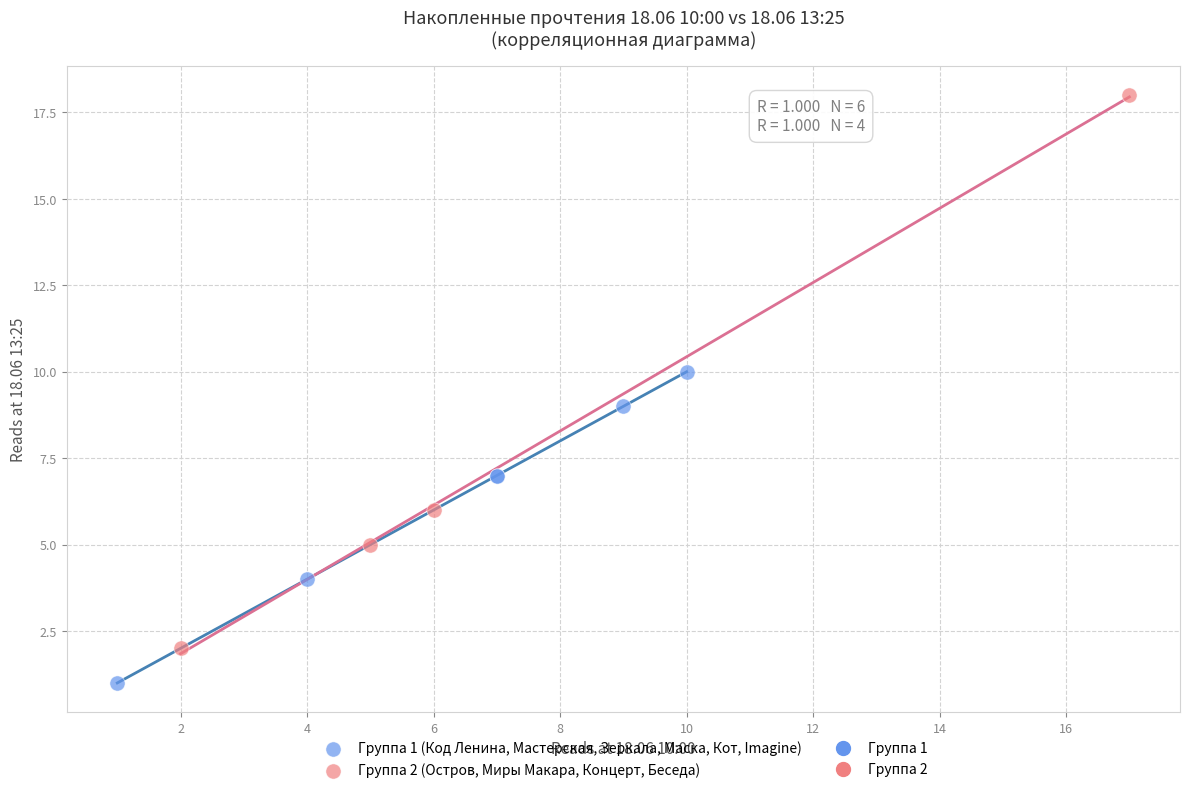

Which series has the largest Y range (max minus min)?

Группа 2 (Остров, Миры Макара, Концерт, Беседа)